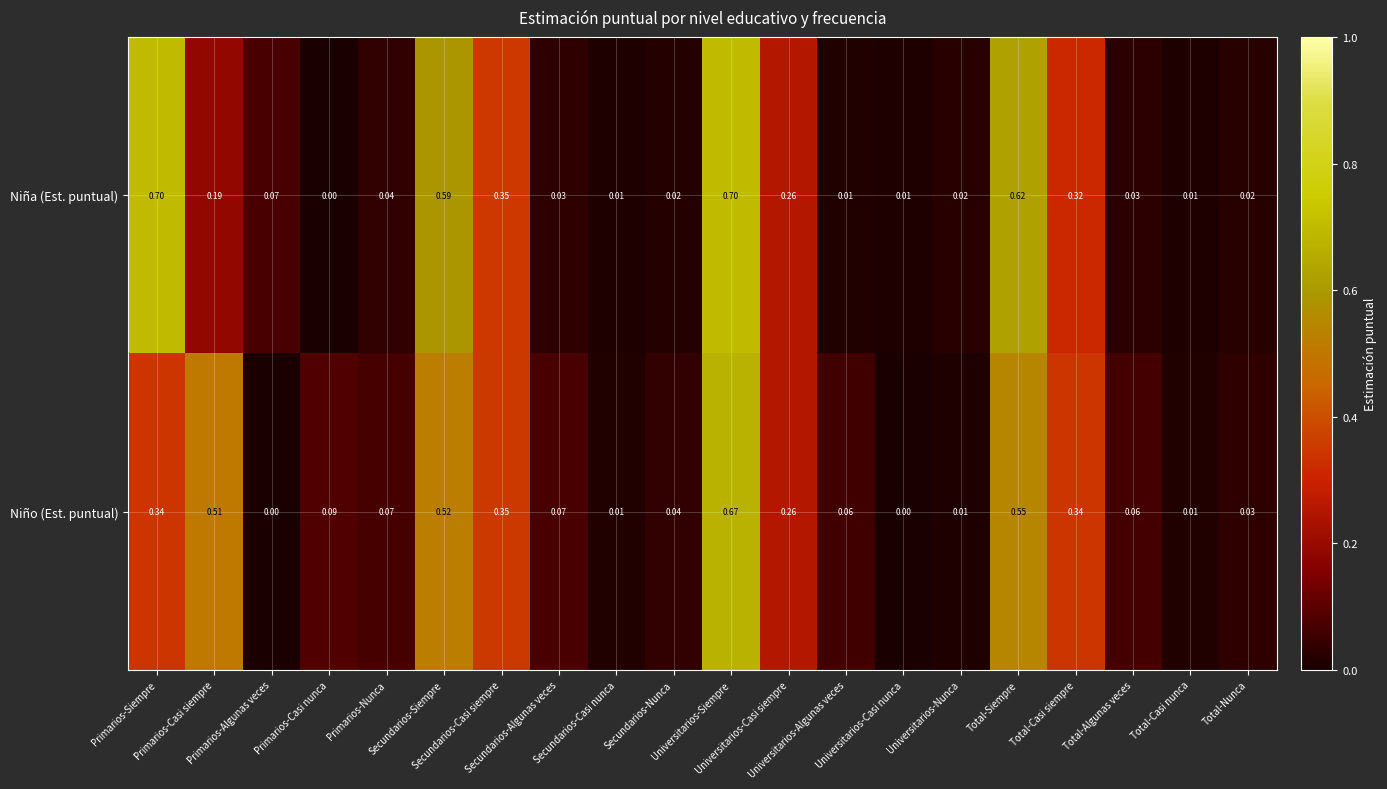

Rank the series by their average value, from highest to lowest.

Niña (Est. puntual), Niño (Est. puntual)